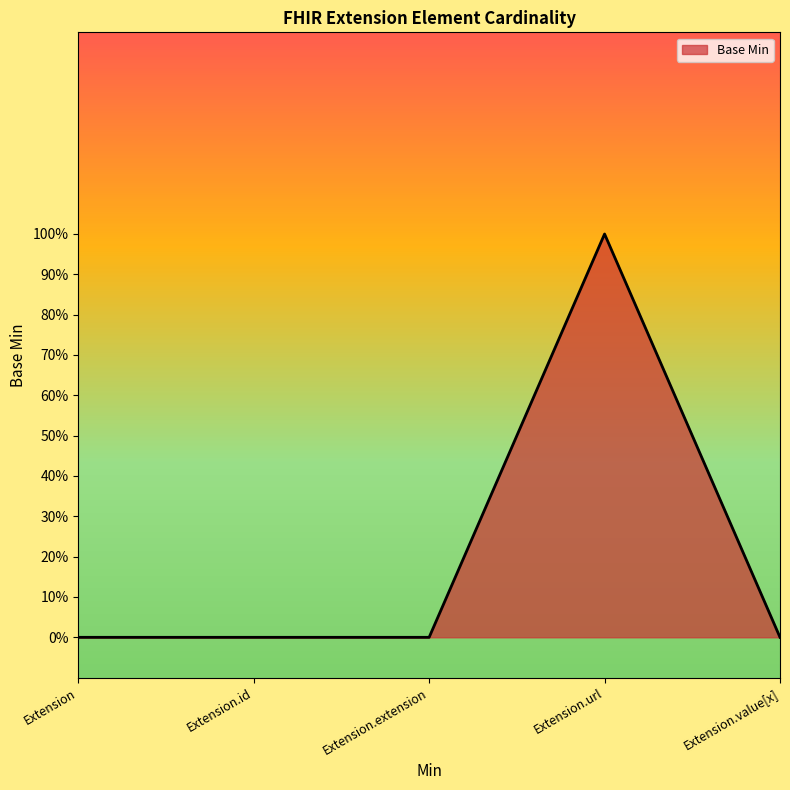

Rank the categories by value from highest to lowest.

Extension.url, Extension, Extension.id, Extension.extension, Extension.value[x]